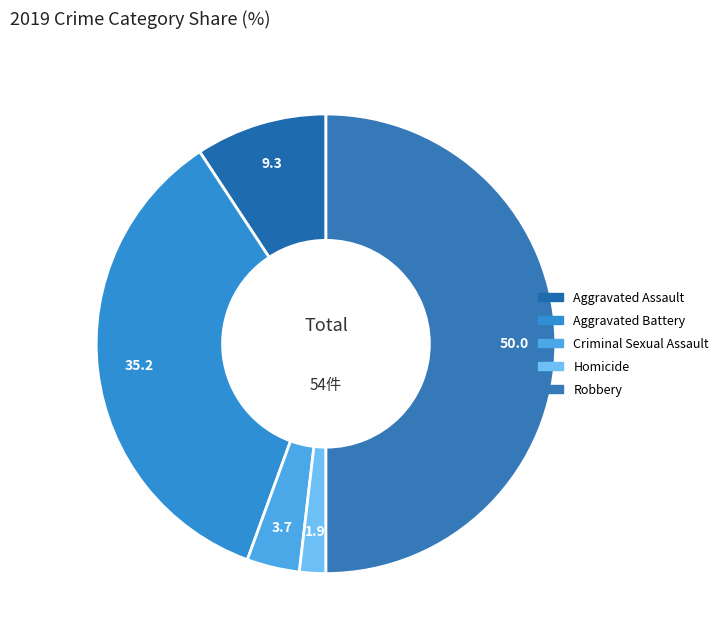

How much of the chart is everything except Criminal Sexual Assault?

96.3%